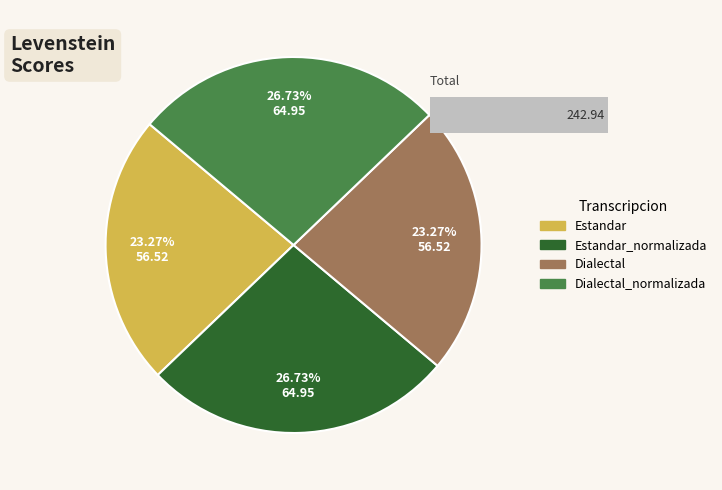

Is Dialectal_normalizada the majority of the pie?

No